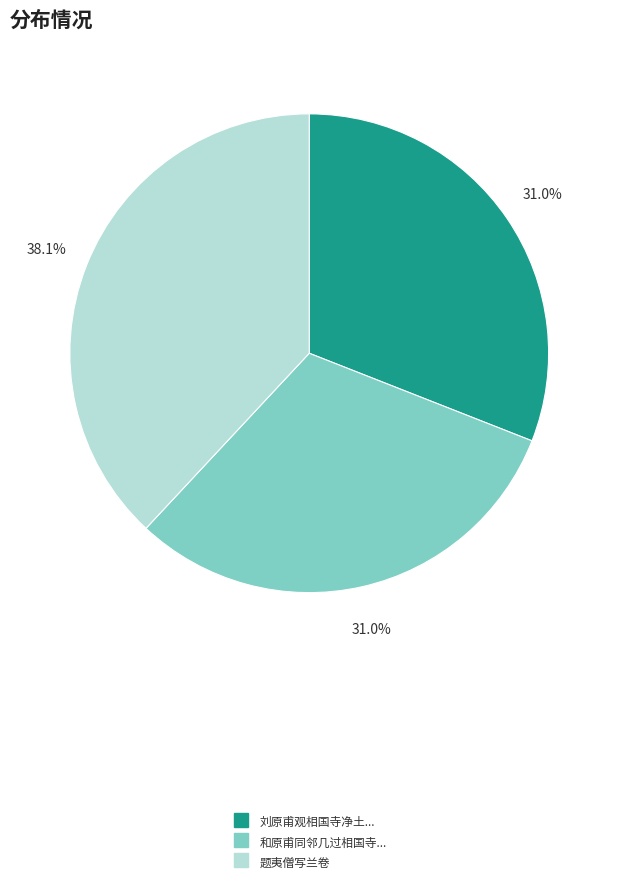

Is there any slice that represents more than half of the pie?

No